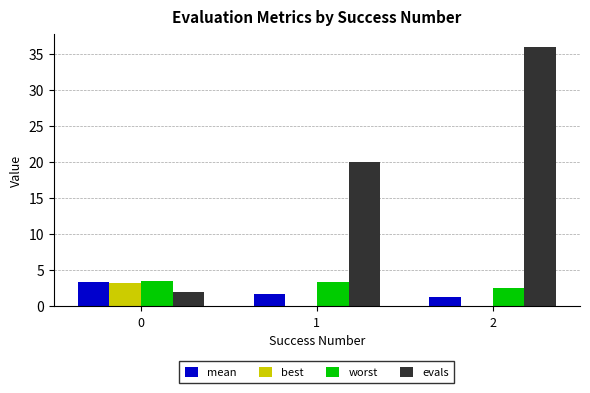

True or false: best has a value of 0.1 at 2.

True